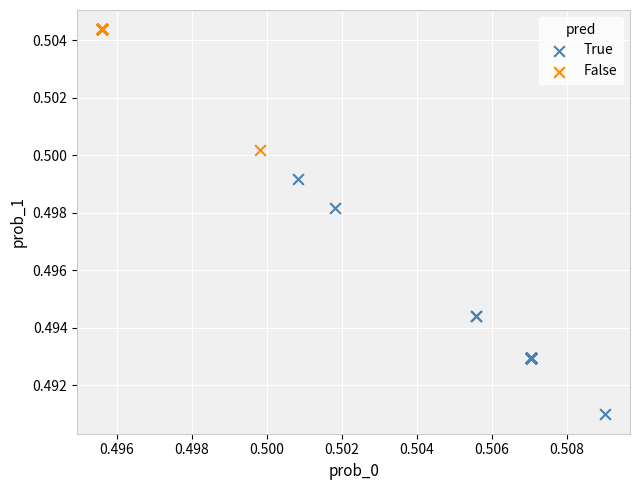

Which series contains the highest Y value?

False